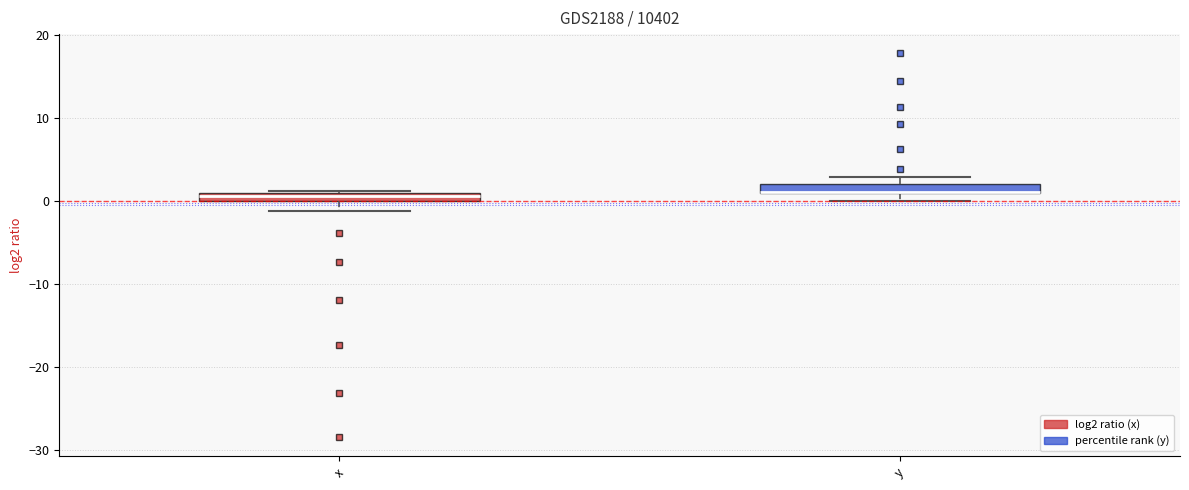

Where is the lower edge of the box for x on the y-axis? The values are not printed on the chart, so give them approximately, as read against the axis.

0